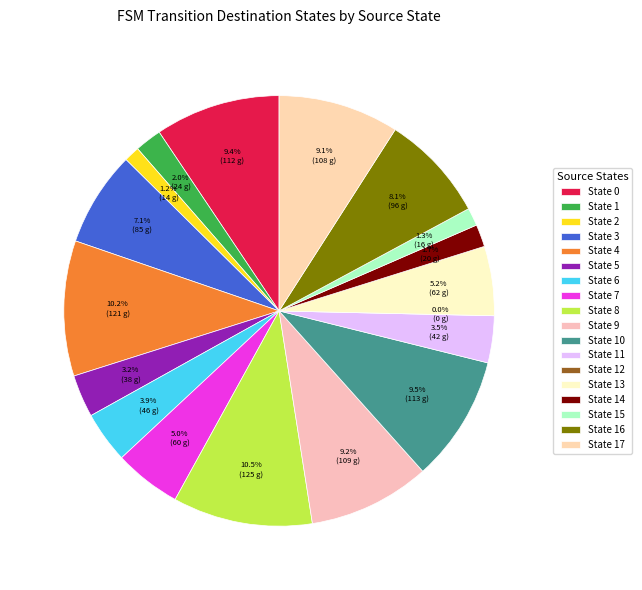

How much of the chart is everything except 16?

91.9%